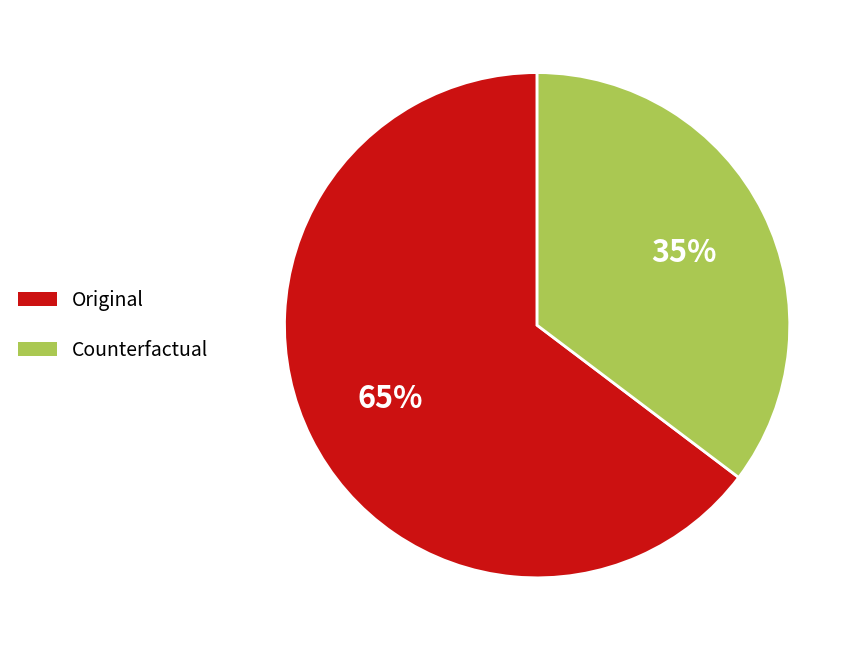

Is Original the majority of the pie?

Yes